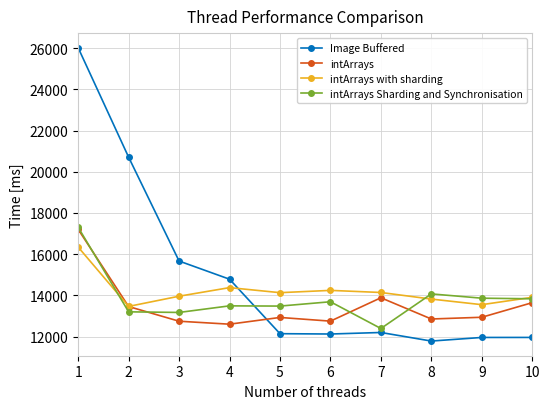

Does the chart display data point markers on the line(s)?

Yes